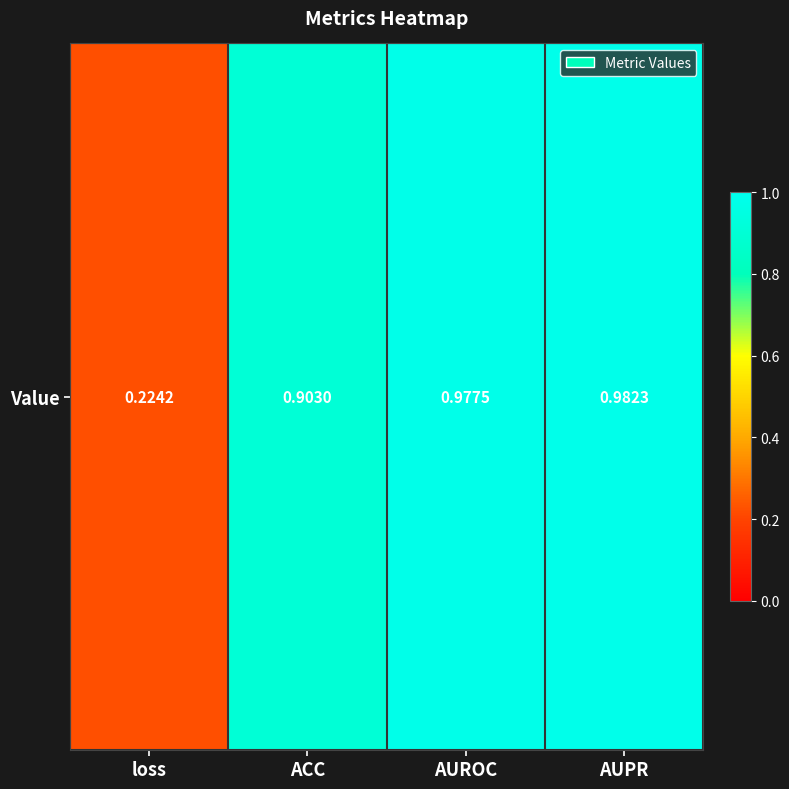

The chart shows a value of 1.2 at ACC. True or false?

False